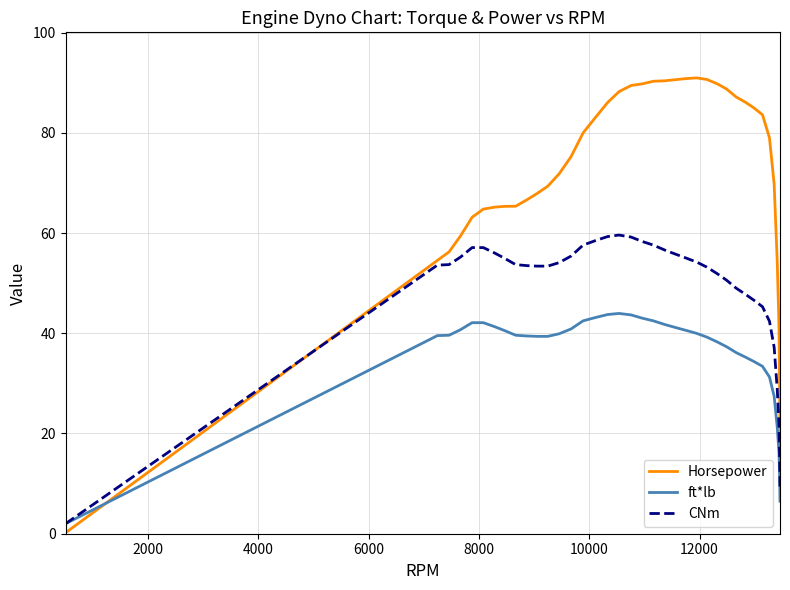

What is the sum of all ft*lb values?

1359.6